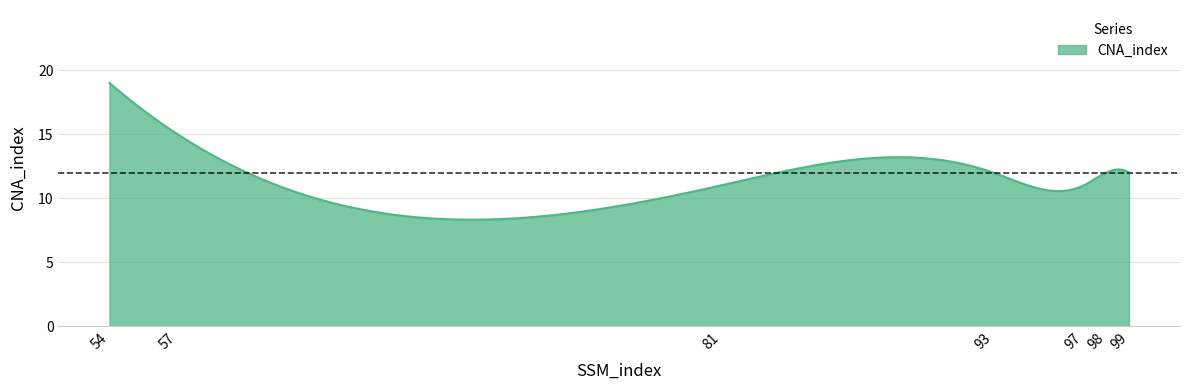

What is the difference between the maximum and minimum values?

10.7